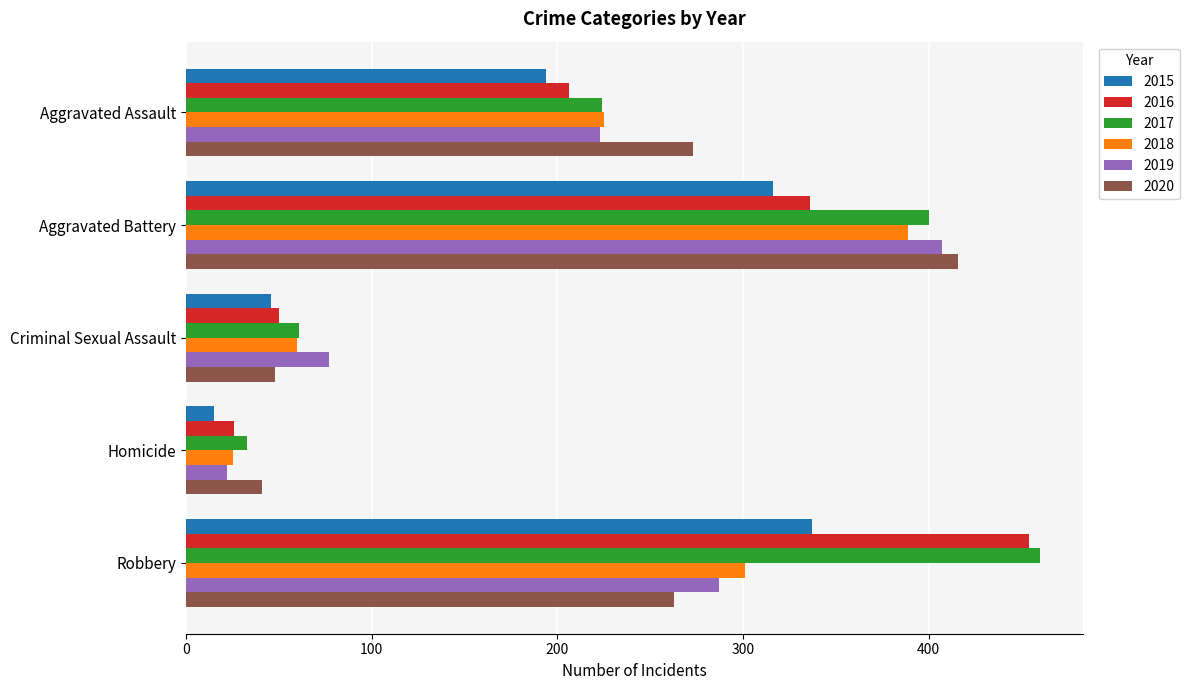

Rank the series at Aggravated Battery from lowest to highest value.

2015, 2016, 2018, 2017, 2019, 2020